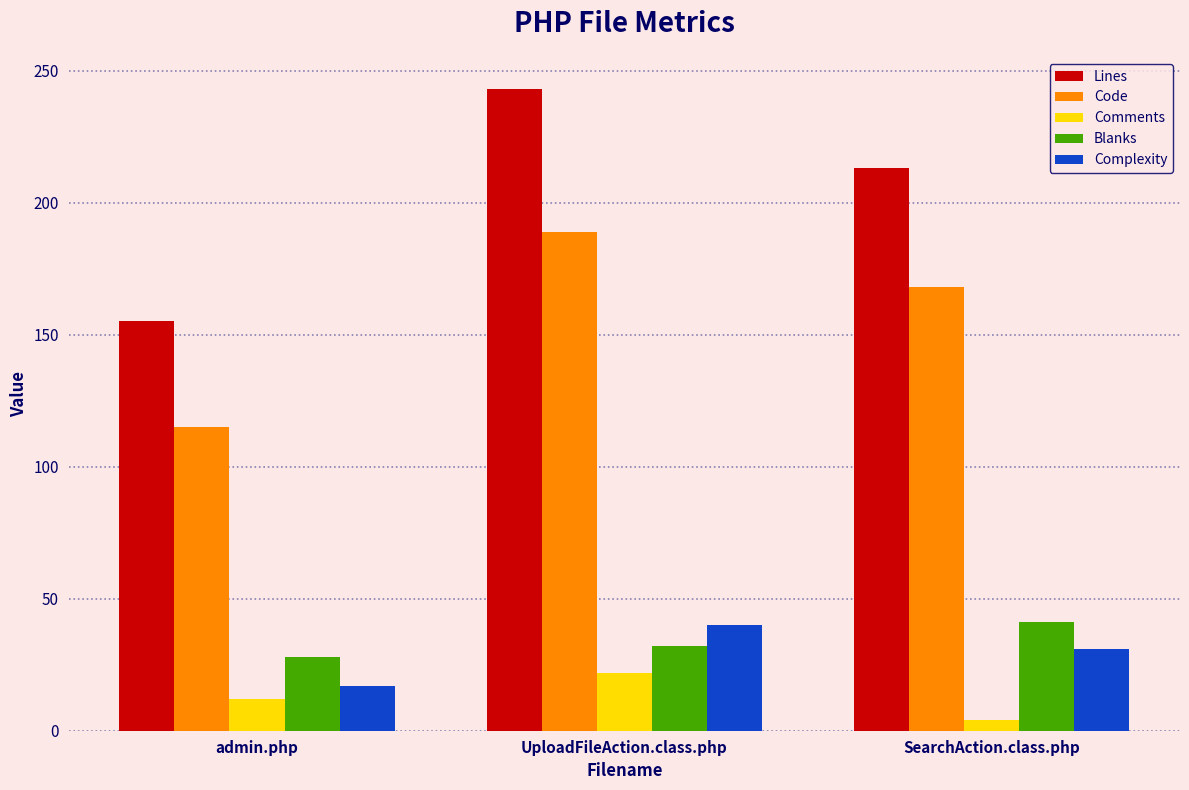

What is the maximum value for Comments?

22